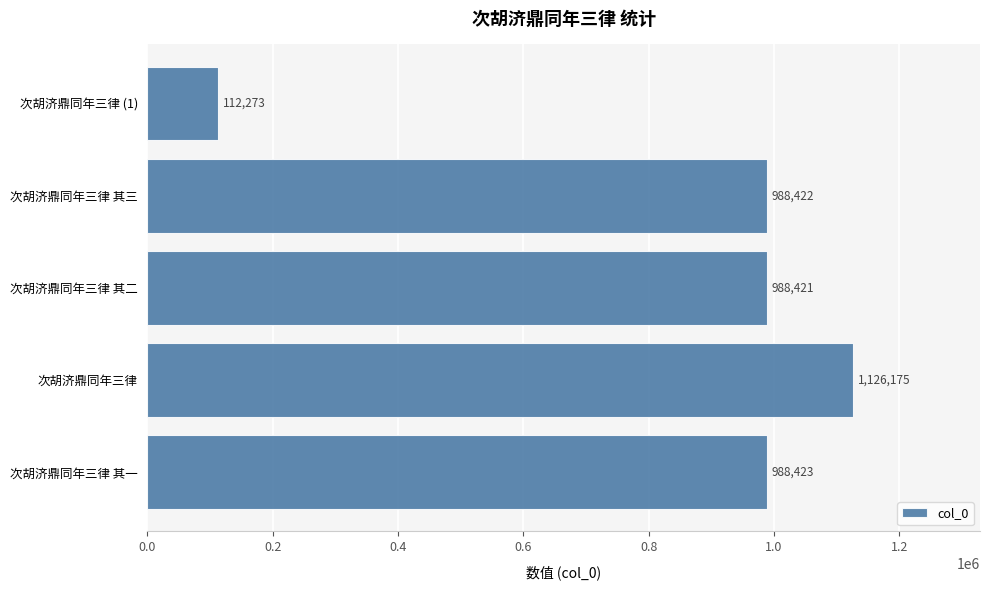

Count the number of data series in this chart.

1